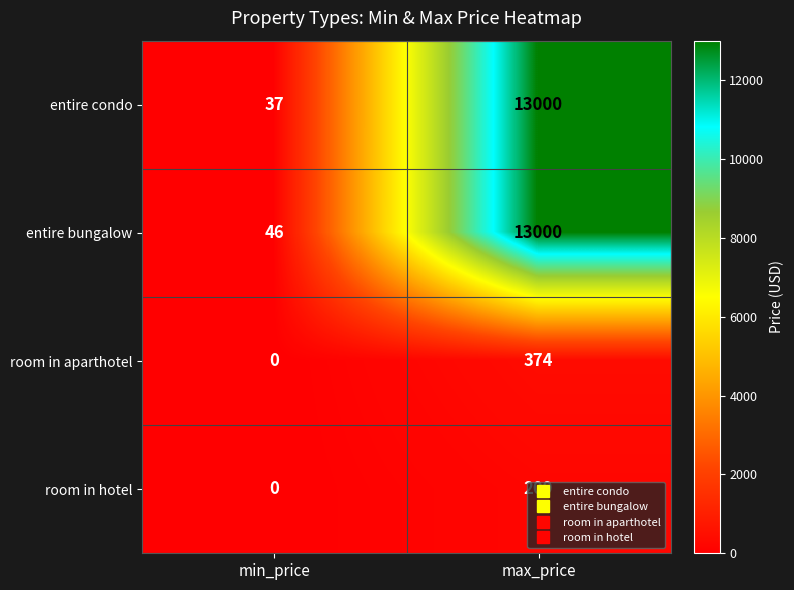

Which category has the lowest value across all series?

min_price